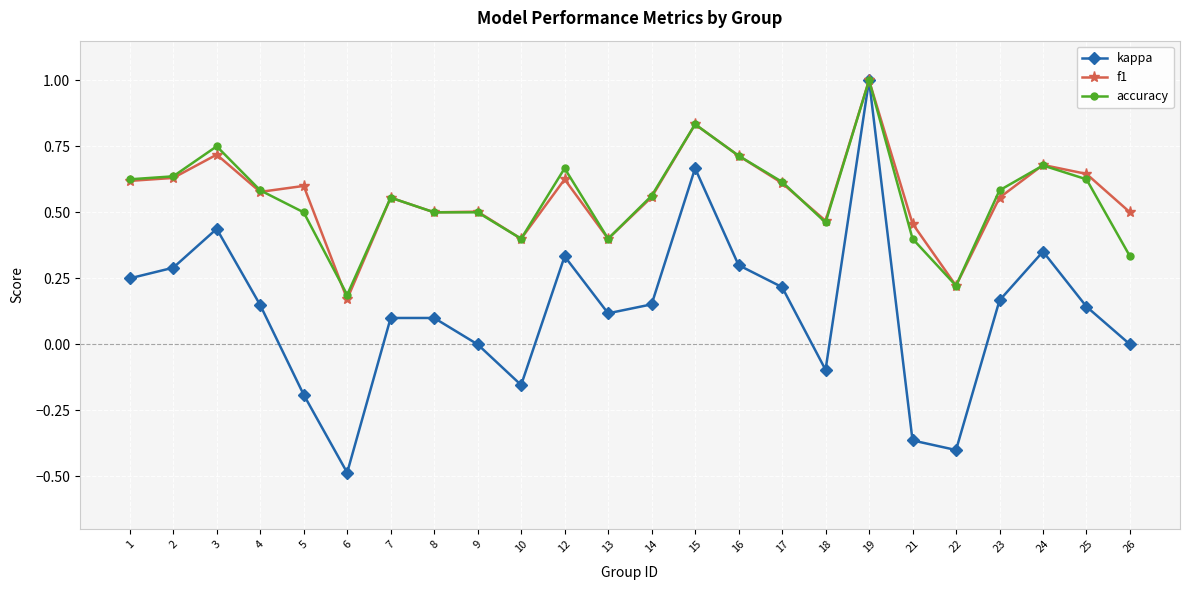

Which series has the largest range (max minus min)?

kappa